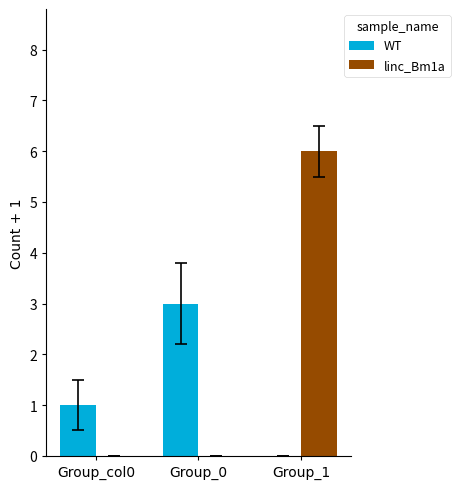

What is the total value across all series at Group_0?

3